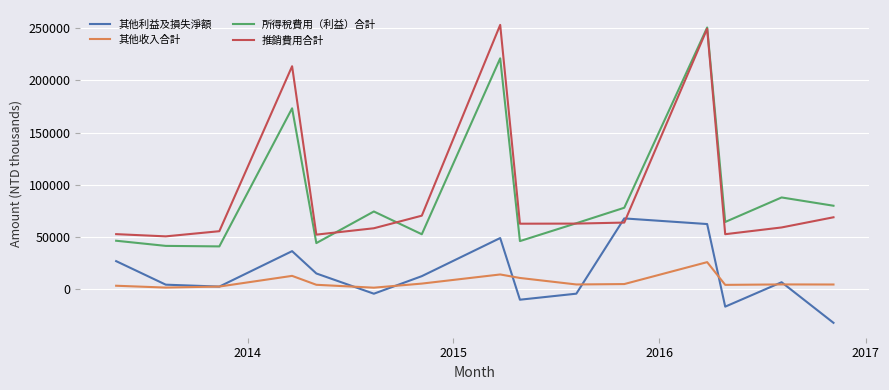

True or false: 所得稅費用（利益）合計 has more than 0 points higher than both neighbors.

True